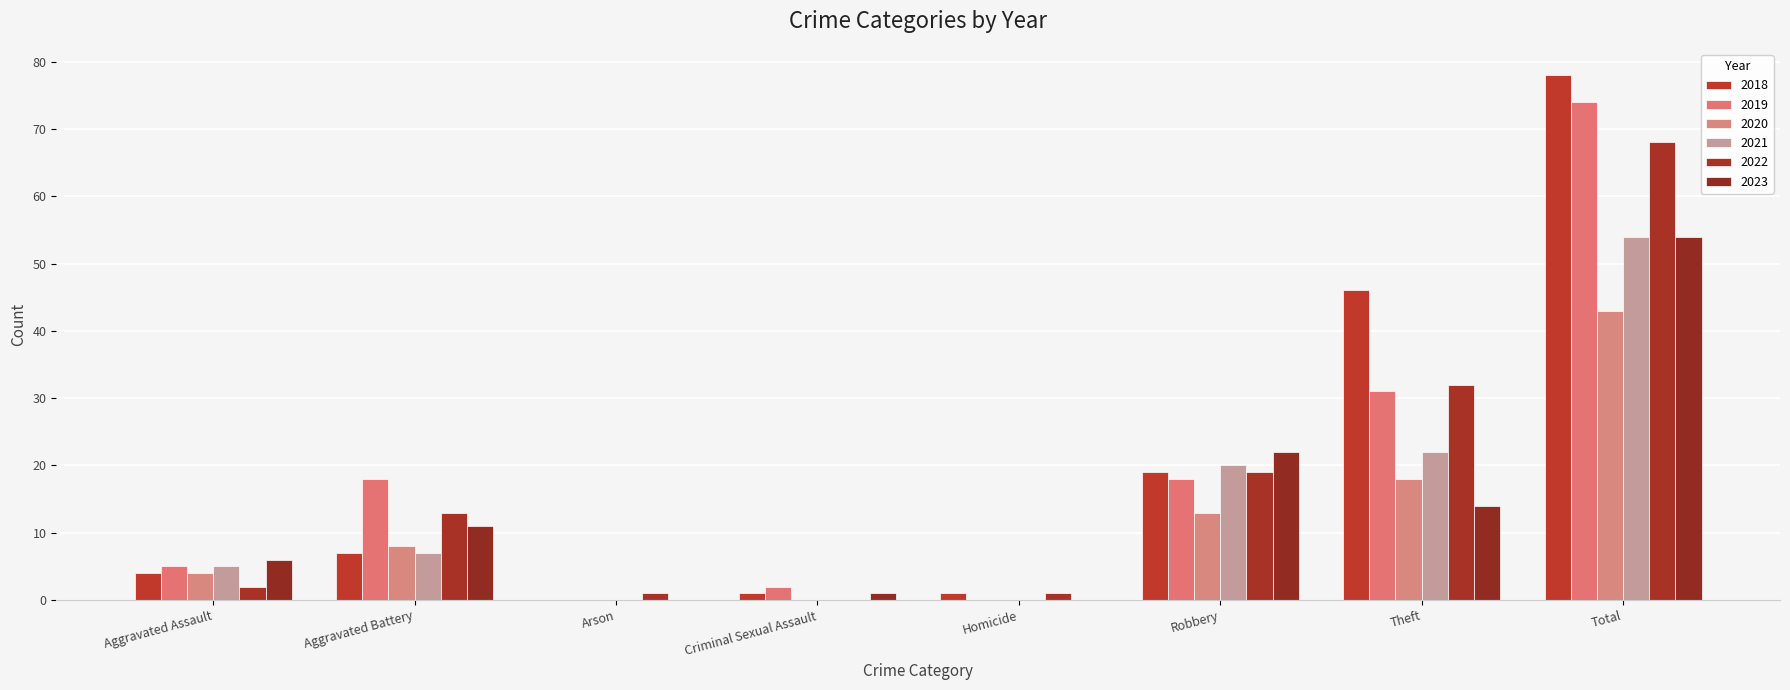

Between Aggravated Battery and Total, which series saw the biggest shift?

2018